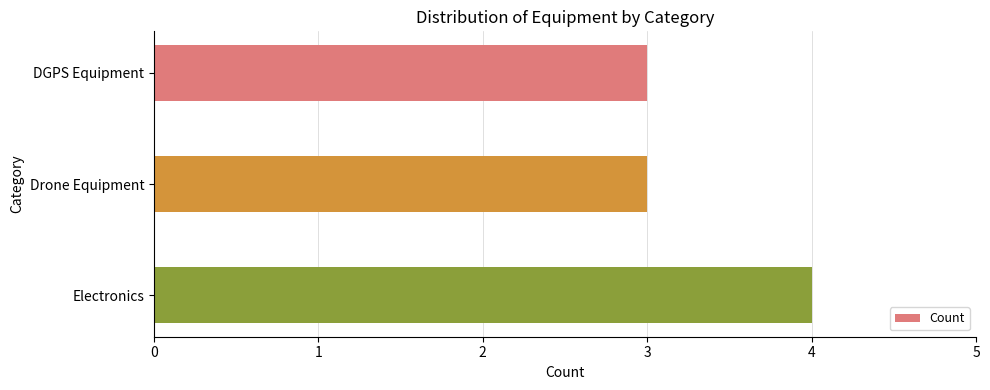

What is the sum of all values?

10